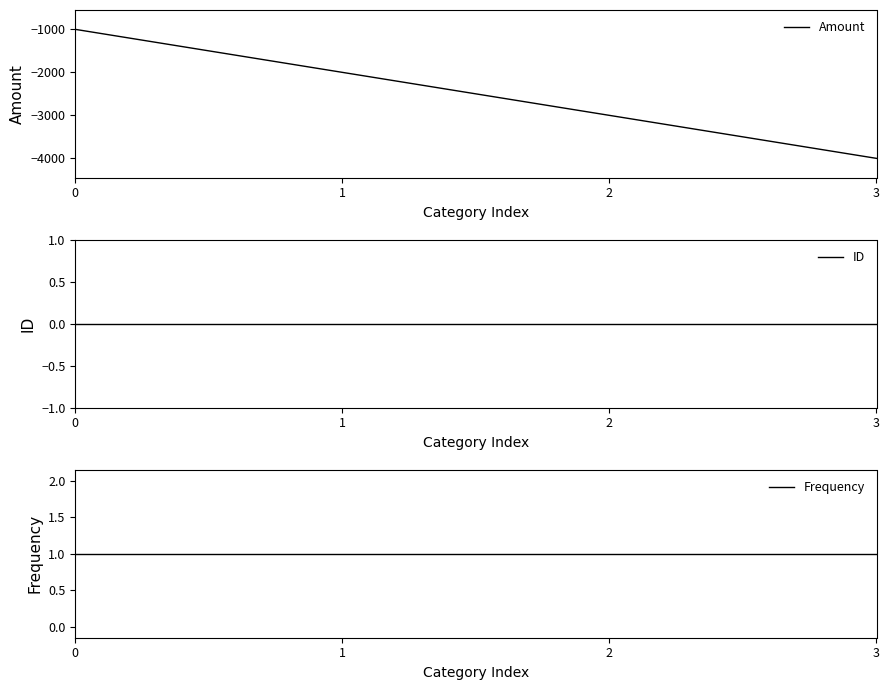

Reading right to left, what are all the values shown in this chart?

Amount: 3=-4000	2=-3000	1=-2000	0=-1000
ID: 3=0	2=0	1=0	0=0
Frequency: 3=1	2=1	1=1	0=1